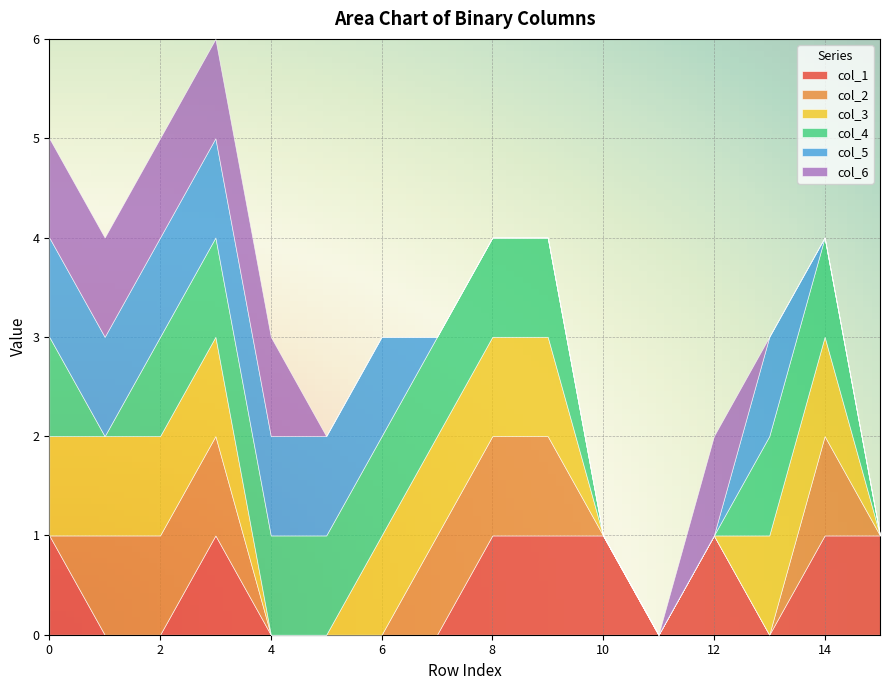

What is the difference between the highest and lowest values at 12?

1